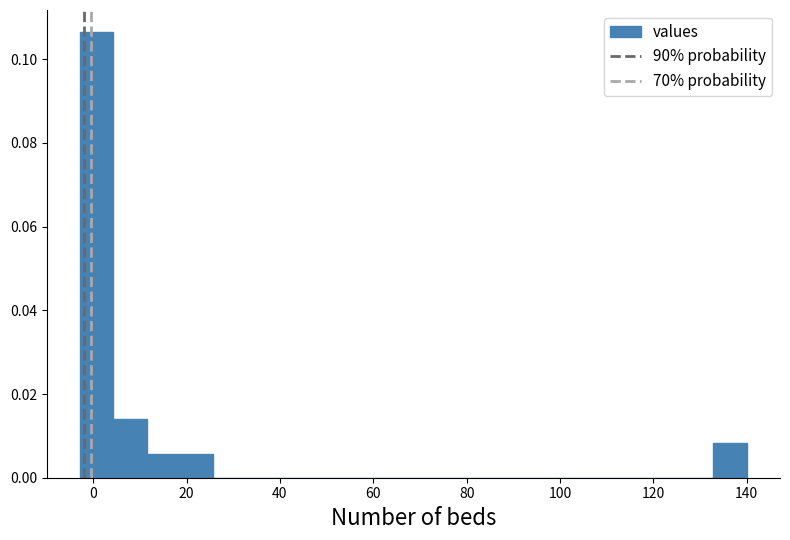

Read against the x-axis, roughly where is the centre of the tallest bar?

0